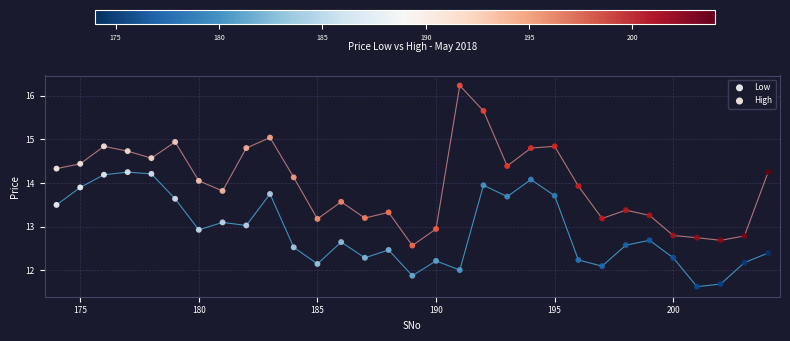

Which series has the largest Y range (max minus min)?

High